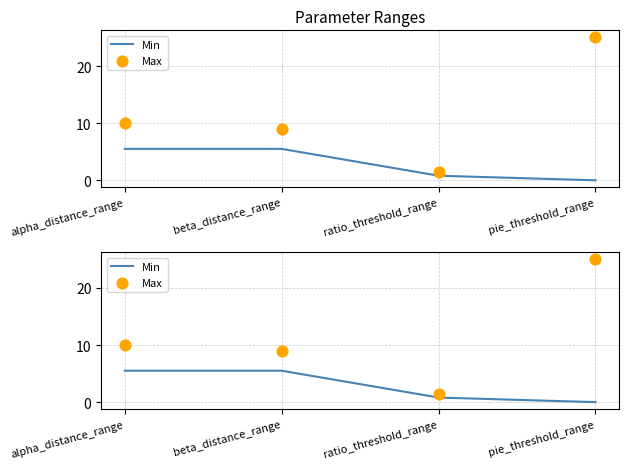

Which series has the largest Y range (max minus min)?

Max